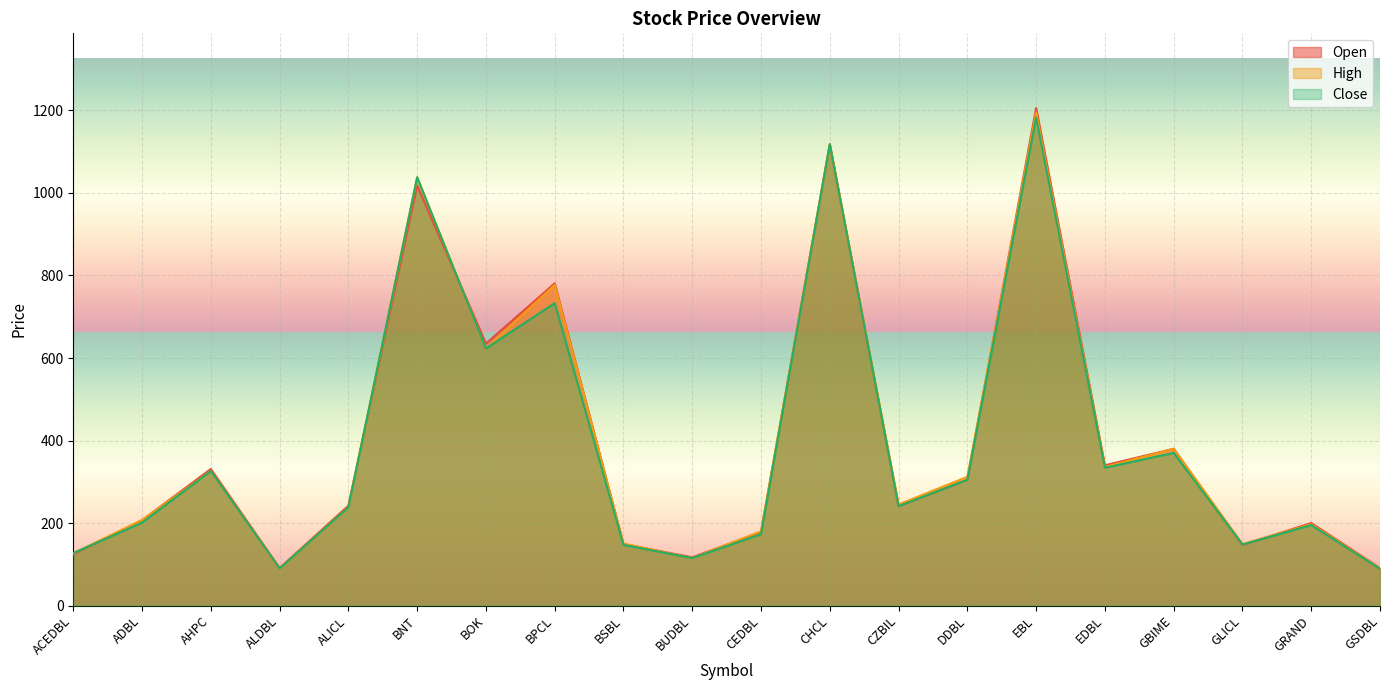

True or false: Open and Close cross at least once.

True